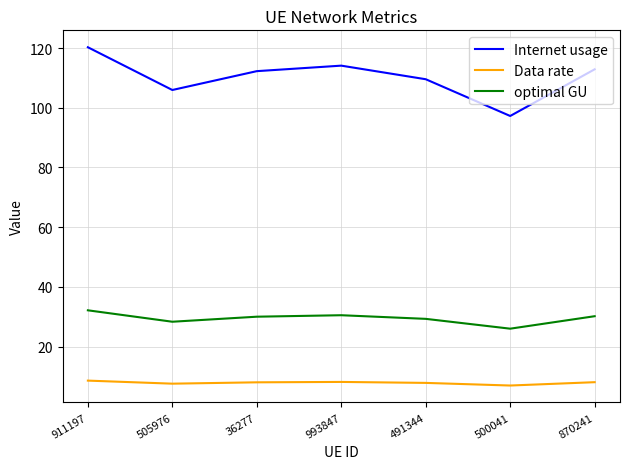

What are all the series names shown in the legend?

Internet usage, Data rate, optimal GU